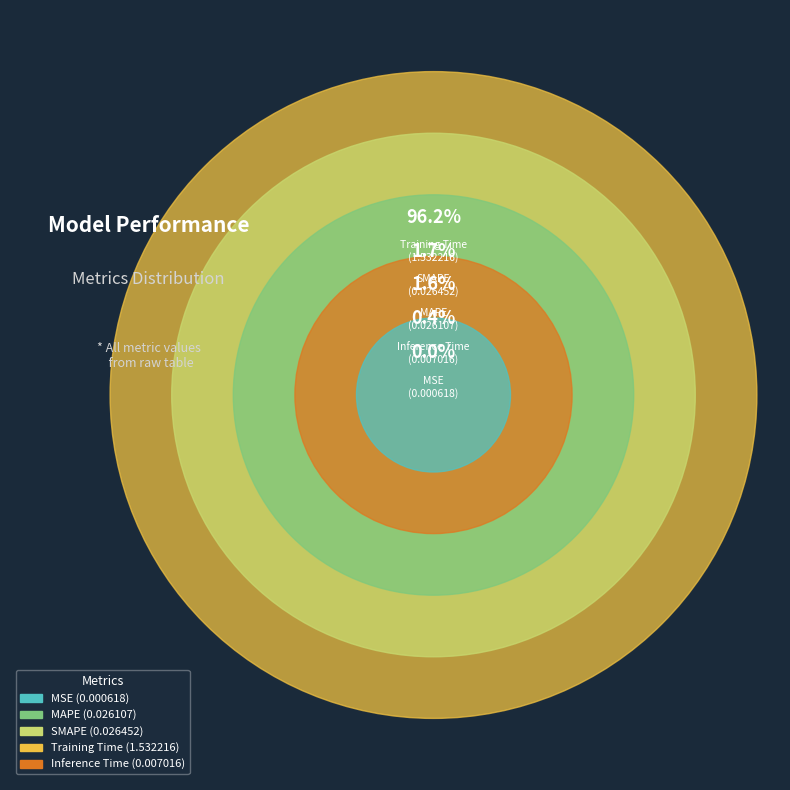

What is the smallest slice in the pie chart?

MSE